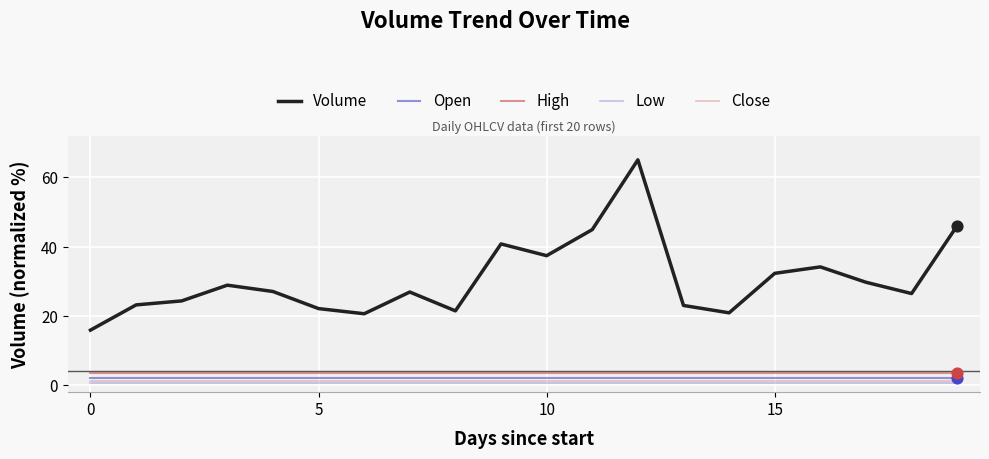

At how many categories does at least one series exceed 54?

1